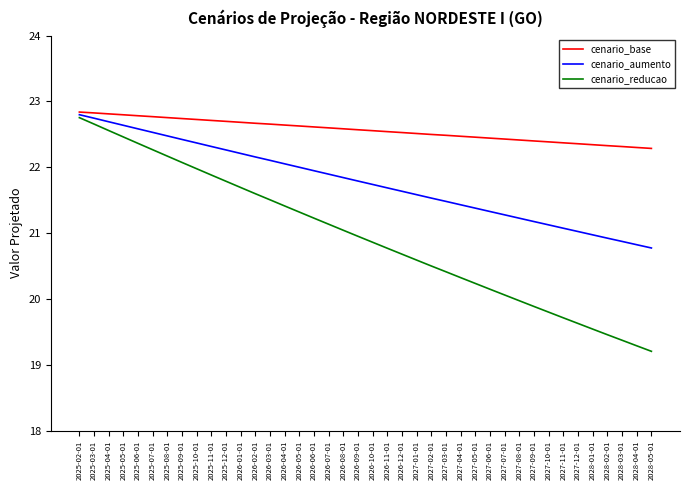

Where does the cenario_reducao series first go above 20?

2025-02-01